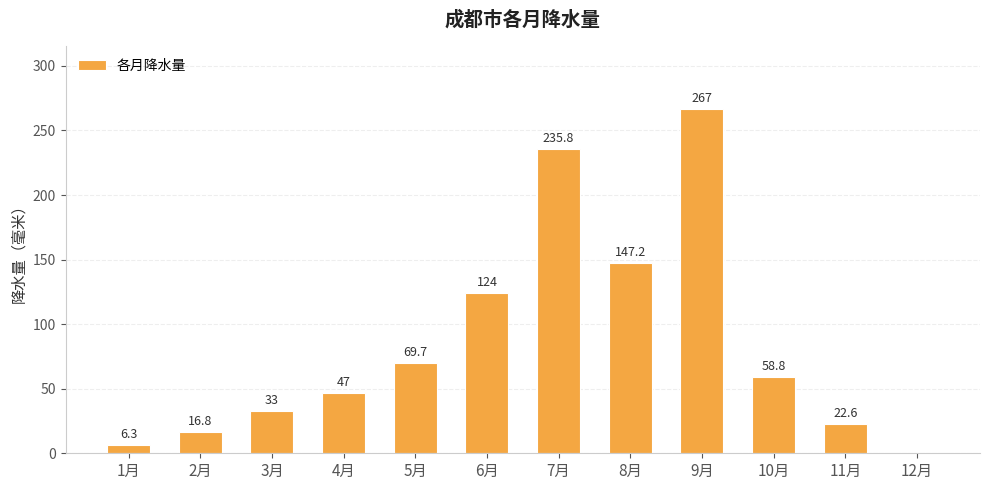

What value does the data have at 4月?

47.0